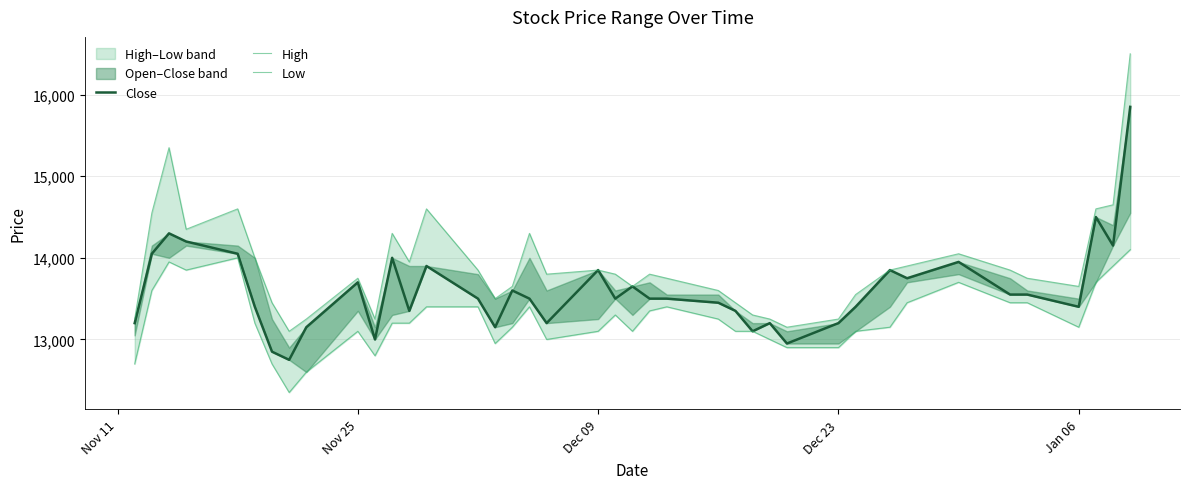

True or false: High has more than 1 interior local peaks.

True